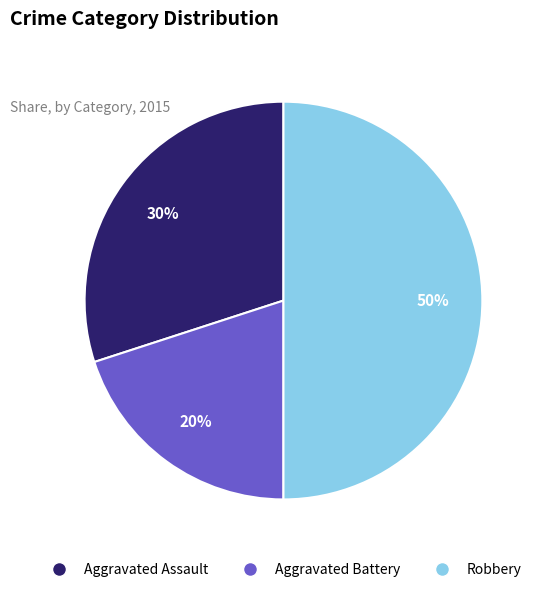

Which slice is the largest?

Robbery